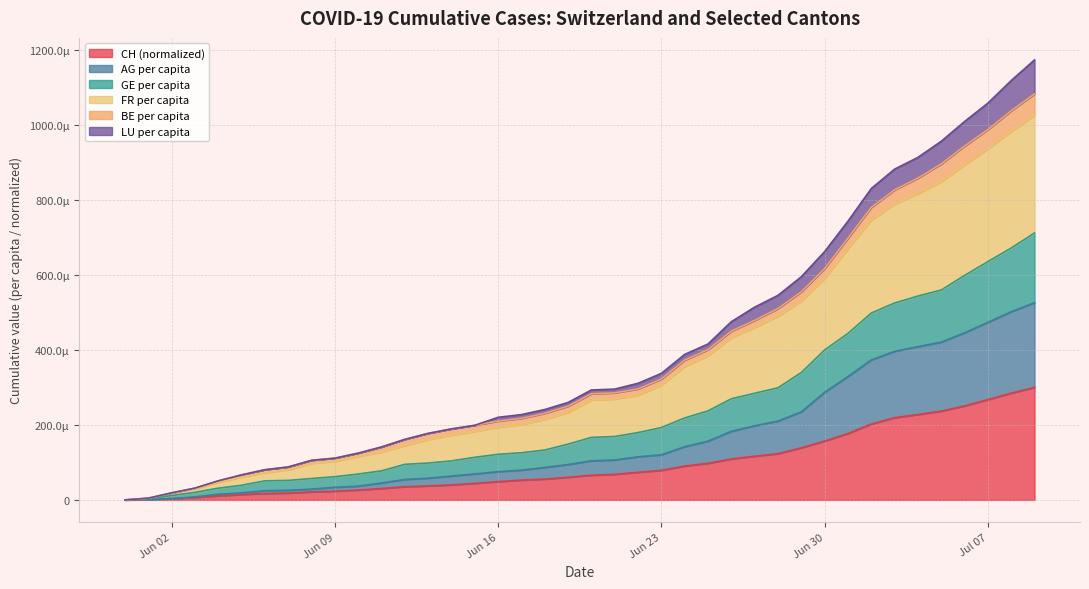

How many values in the GE_pc series exceed 0?

39